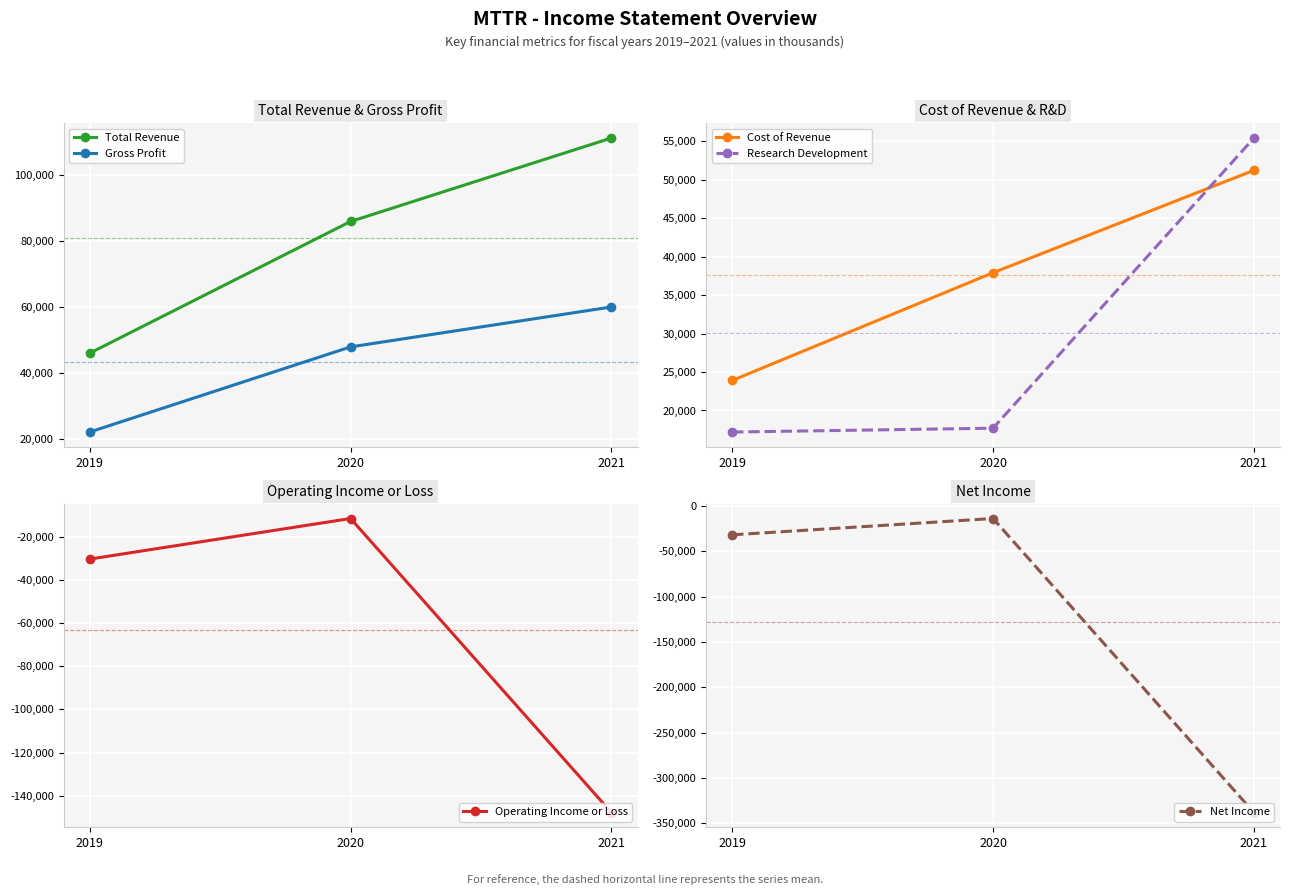

Is it true that Net Income equals -235454 at 2021?

False